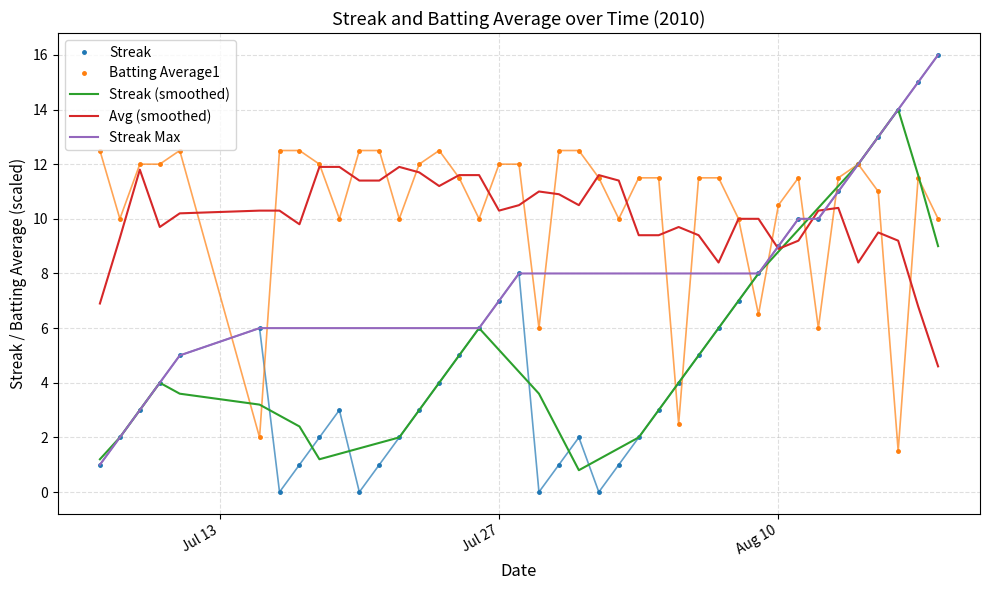

Which series has the widest spread of values?

Streak